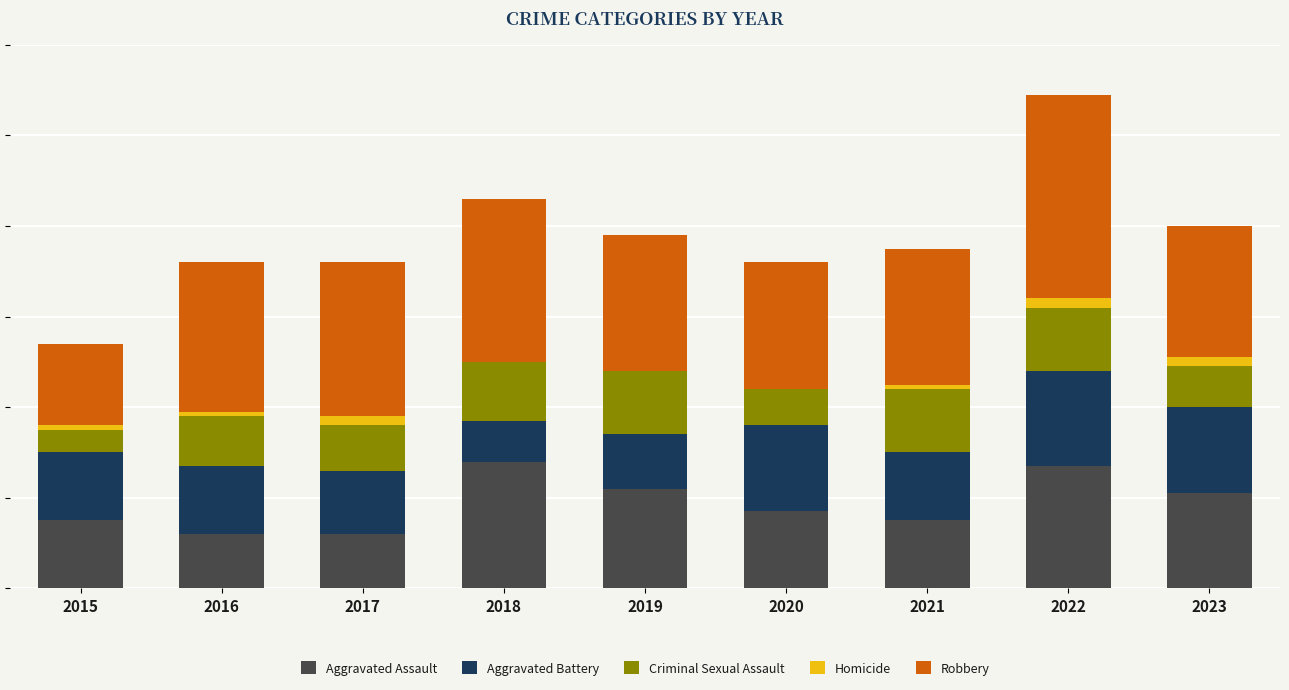

Does the chart contain stacked bars?

Yes